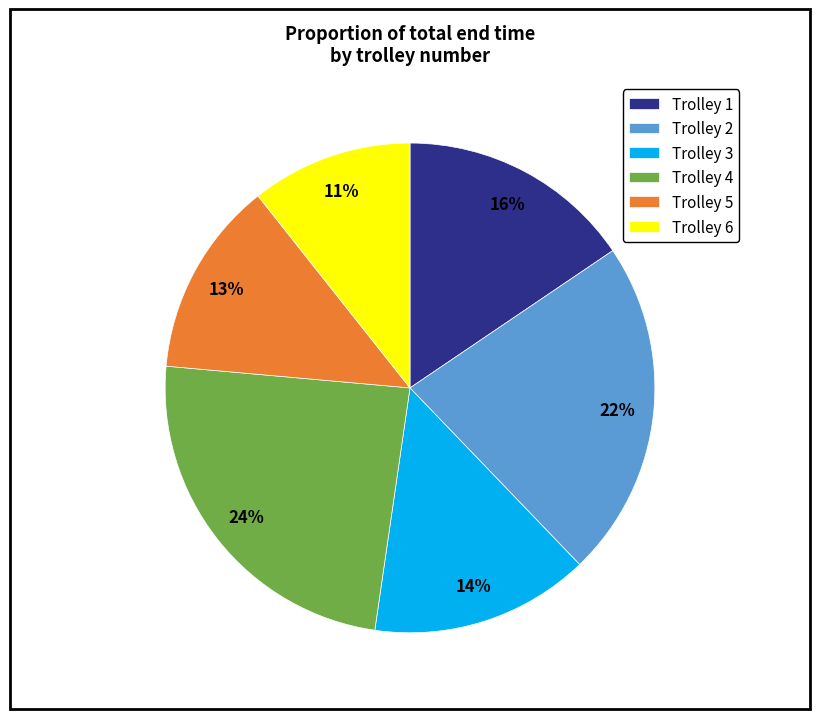

Which category has the biggest portion of the pie?

Trolley 4